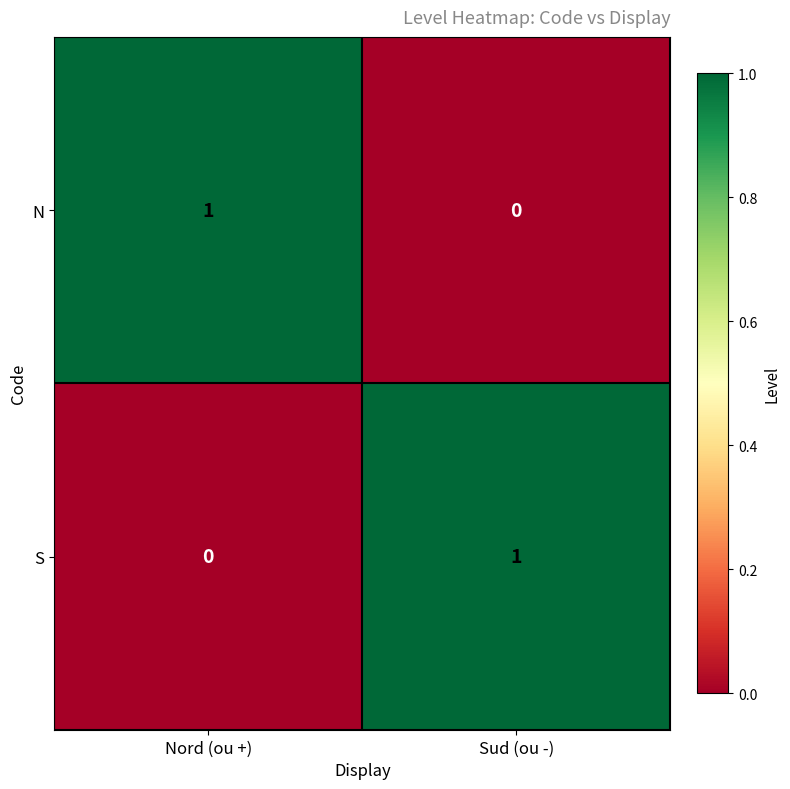

Where is N nearest to the value 0?

Sud (ou -)